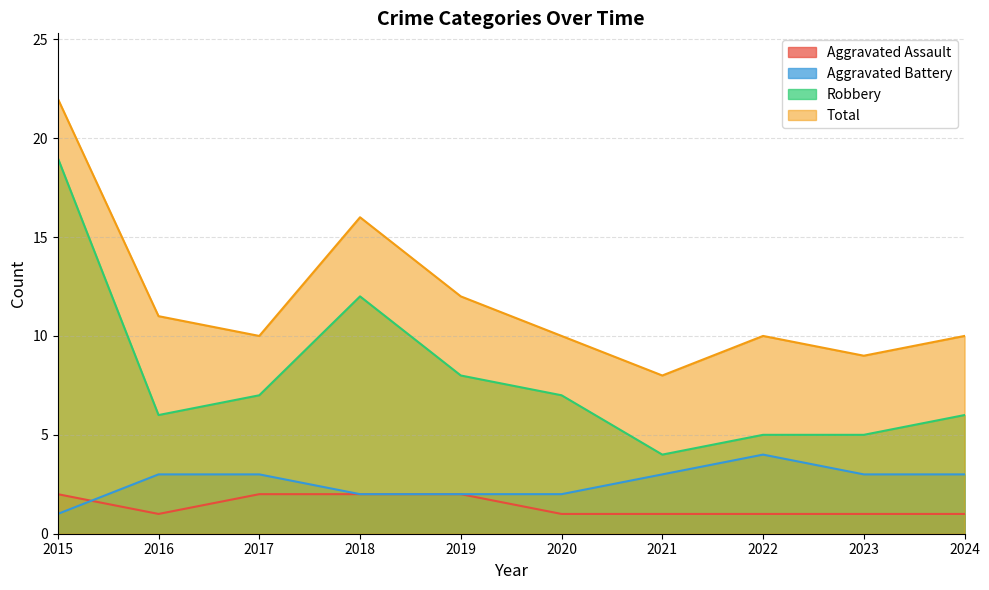

Which series changed the most between 2016 and 2020?

Aggravated Battery